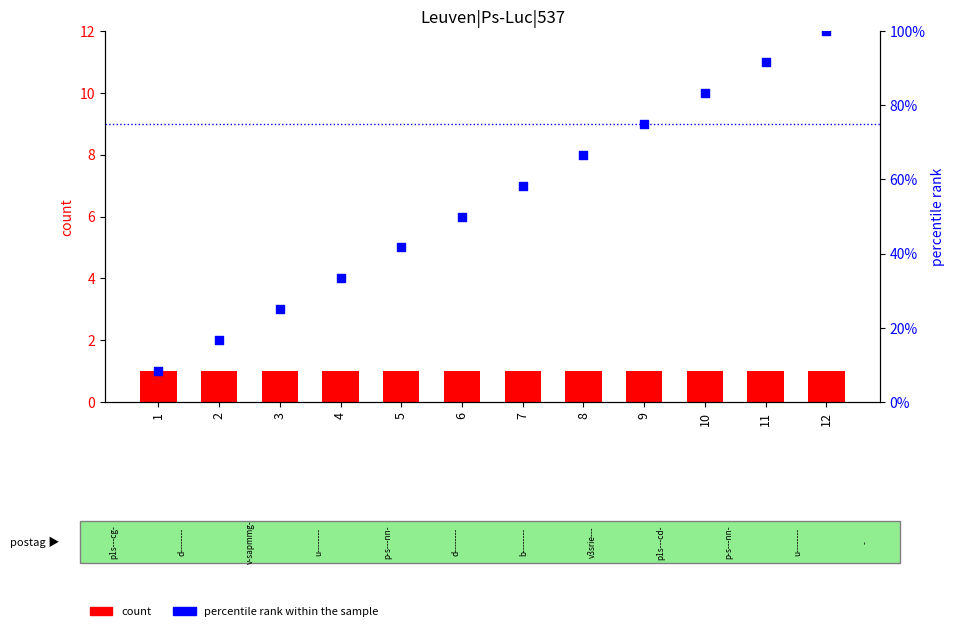

Which series has the largest total across all categories?

percentile rank within the sample